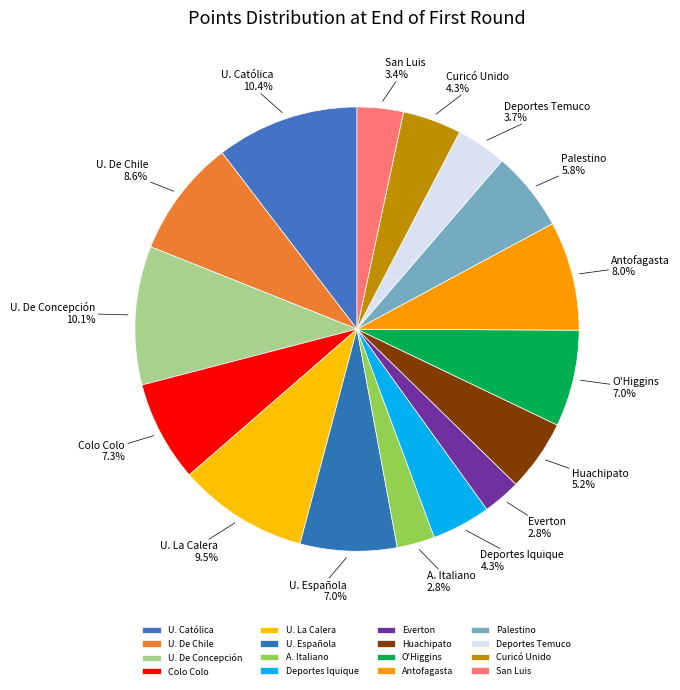

How many slices are in this pie chart?

16